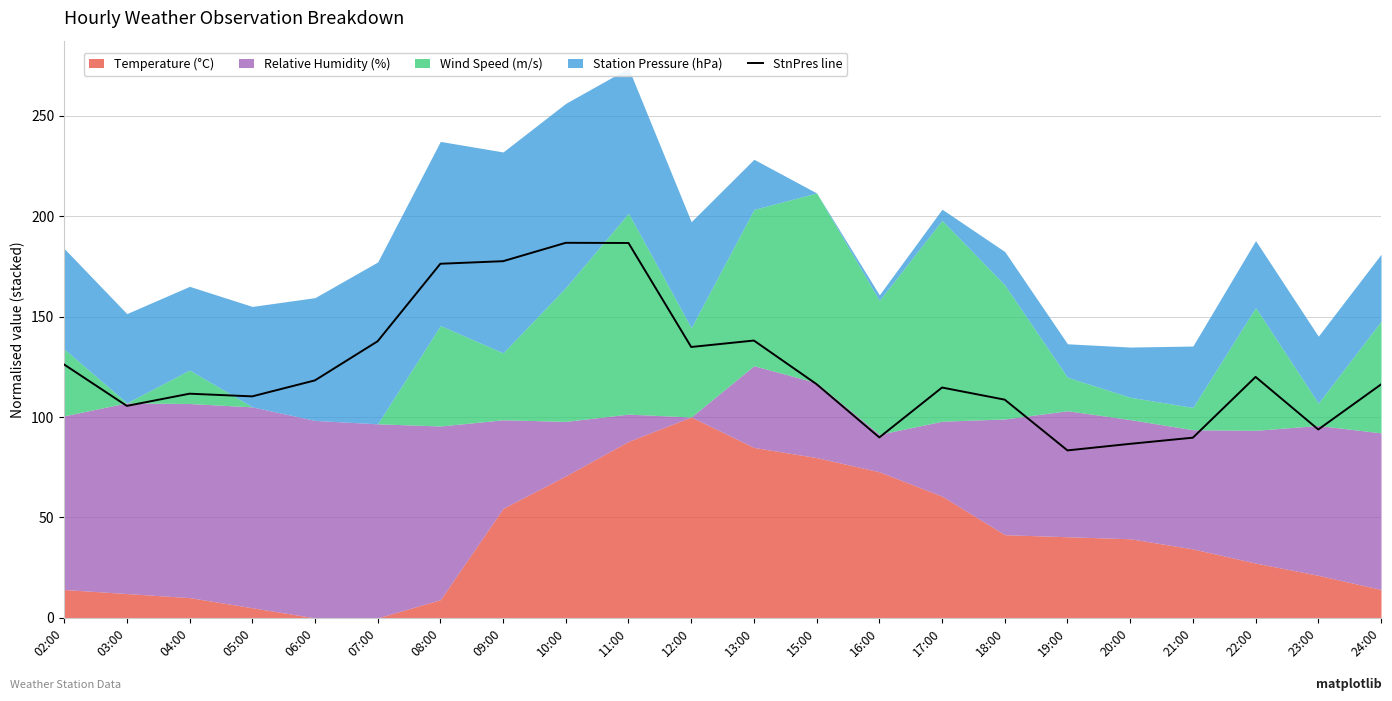

List the labels in order of value, smallest first.

19:00, 20:00, 21:00, 16:00, 23:00, 03:00, 18:00, 05:00, 04:00, 17:00, 24:00, 15:00, 06:00, 22:00, 02:00, 12:00, 07:00, 13:00, 08:00, 09:00, 11:00, 10:00